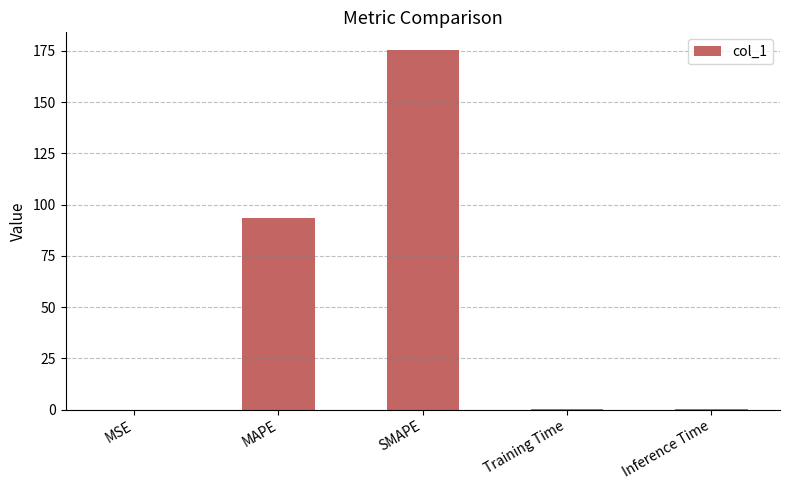

Is it true that the value at MSE is 0.0?

True